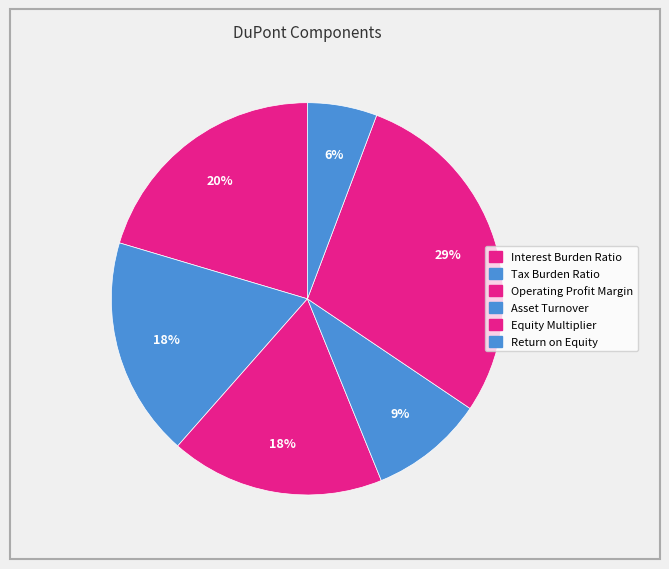

Is the sum of Tax Burden Ratio and Asset Turnover greater than half?

No